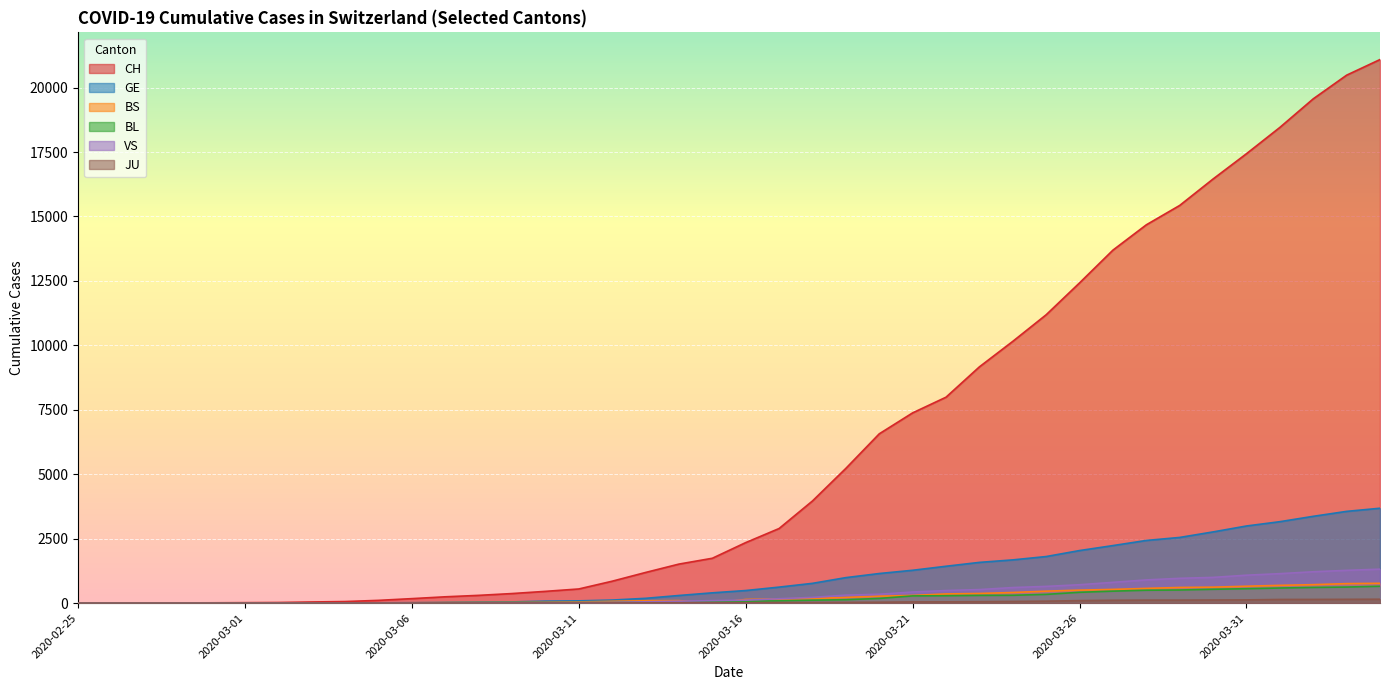

Is the value of BL at 2020-03-06 greater than the value of JU at 2020-03-21?

No